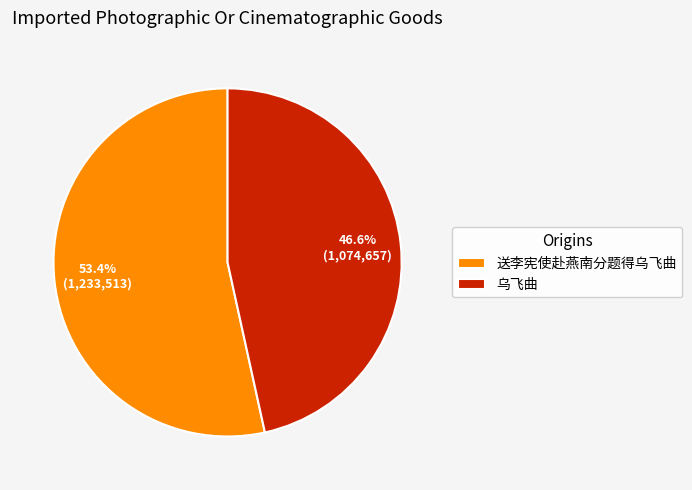

What is the largest slice in the pie chart?

送李宪使赴燕南分题得乌飞曲